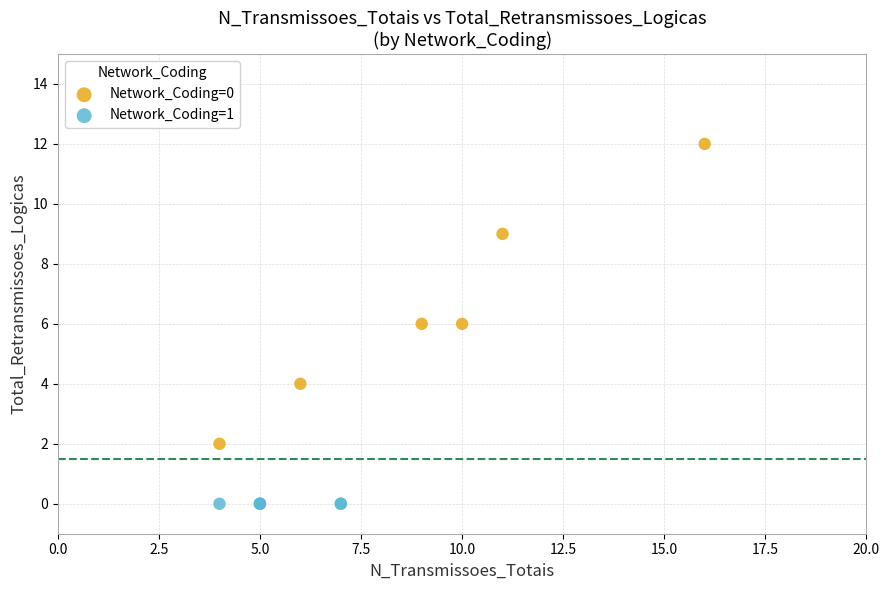

Which series contains the lowest Y value?

Network_Coding=1